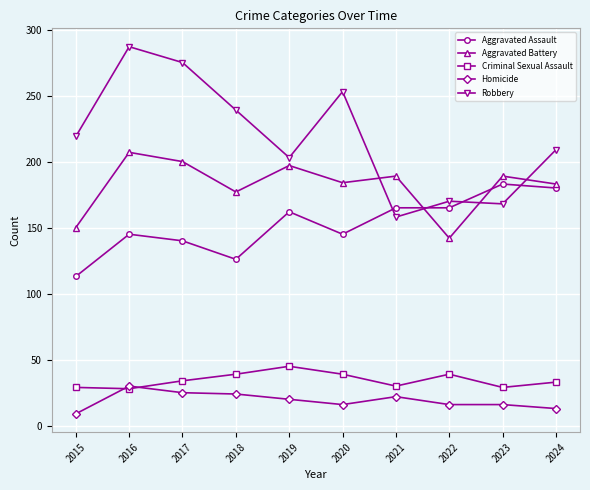

At which category does Aggravated Battery reach its first local valley?

2018